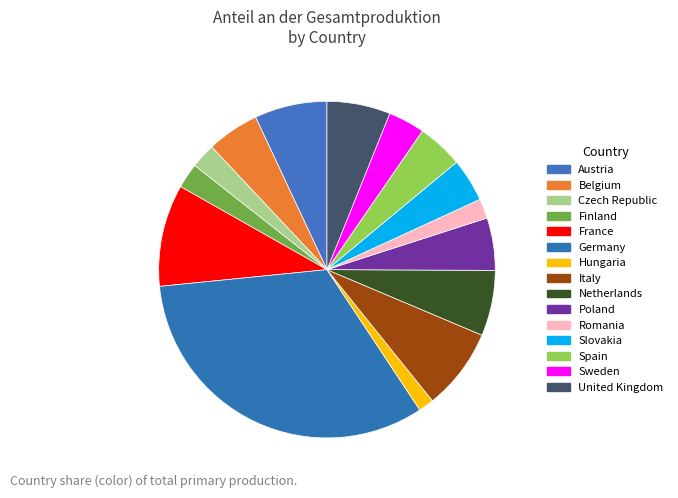

Does any single category account for the majority?

No